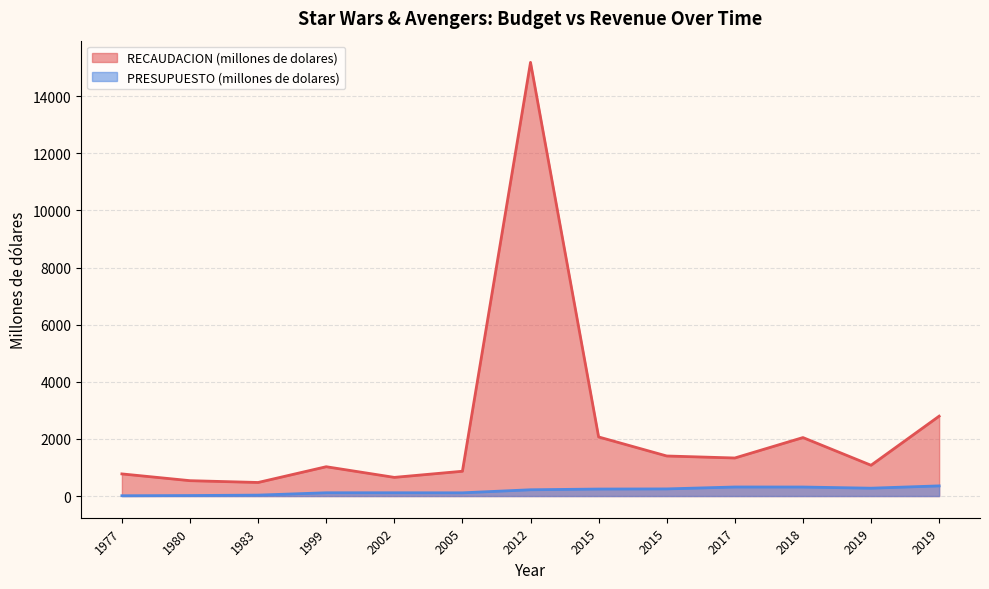

Rank the series by their maximum value, from highest to lowest.

RECAUDACION (millones de dolares), PRESUPUESTO (millones de dolares)